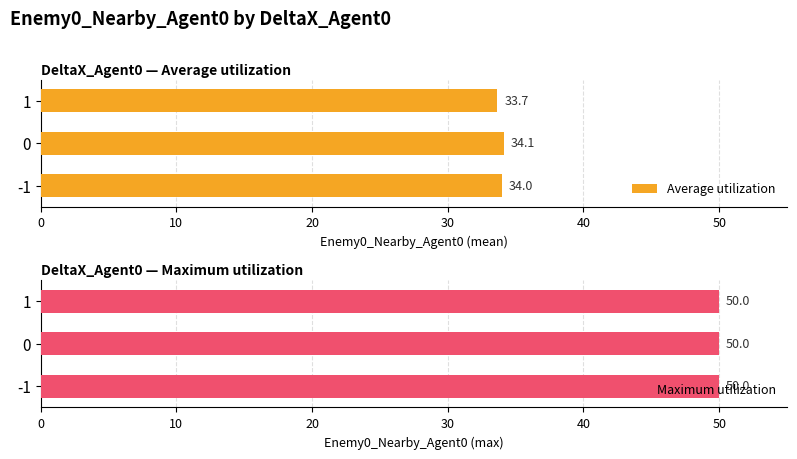

What is the sum of the Average utilization values at 0 and -1?

68.1